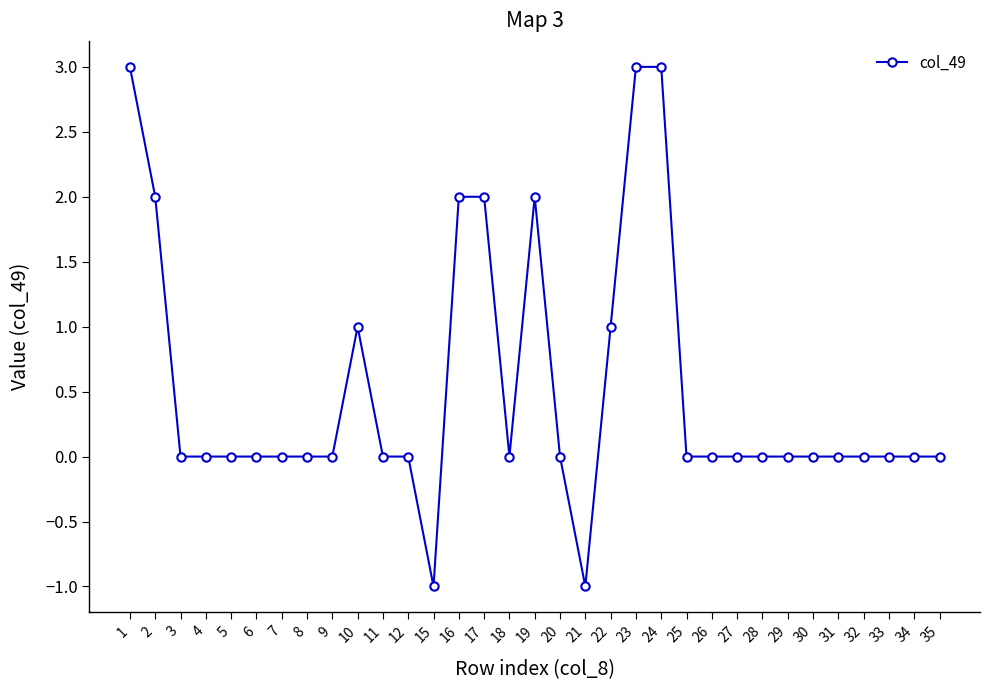

What is the maximum value shown in the chart?

3